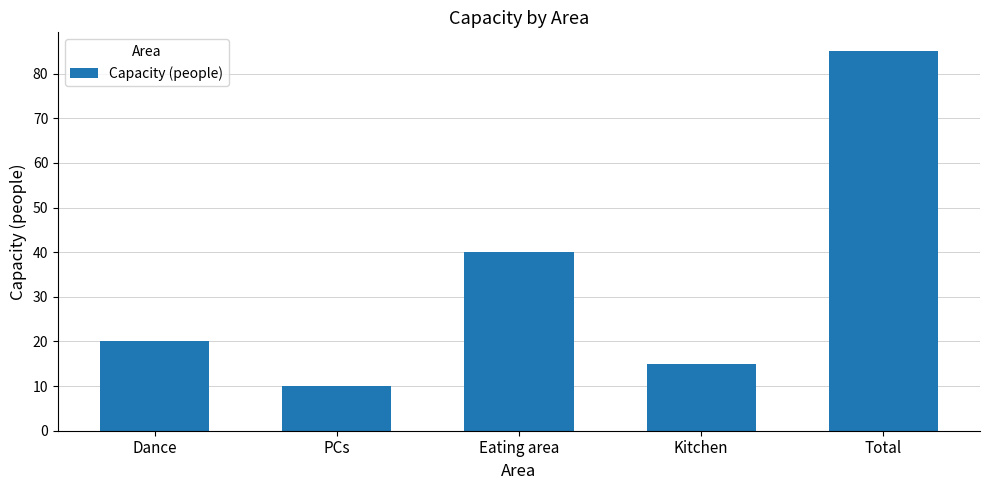

Between Kitchen and Total, which is larger?

Total